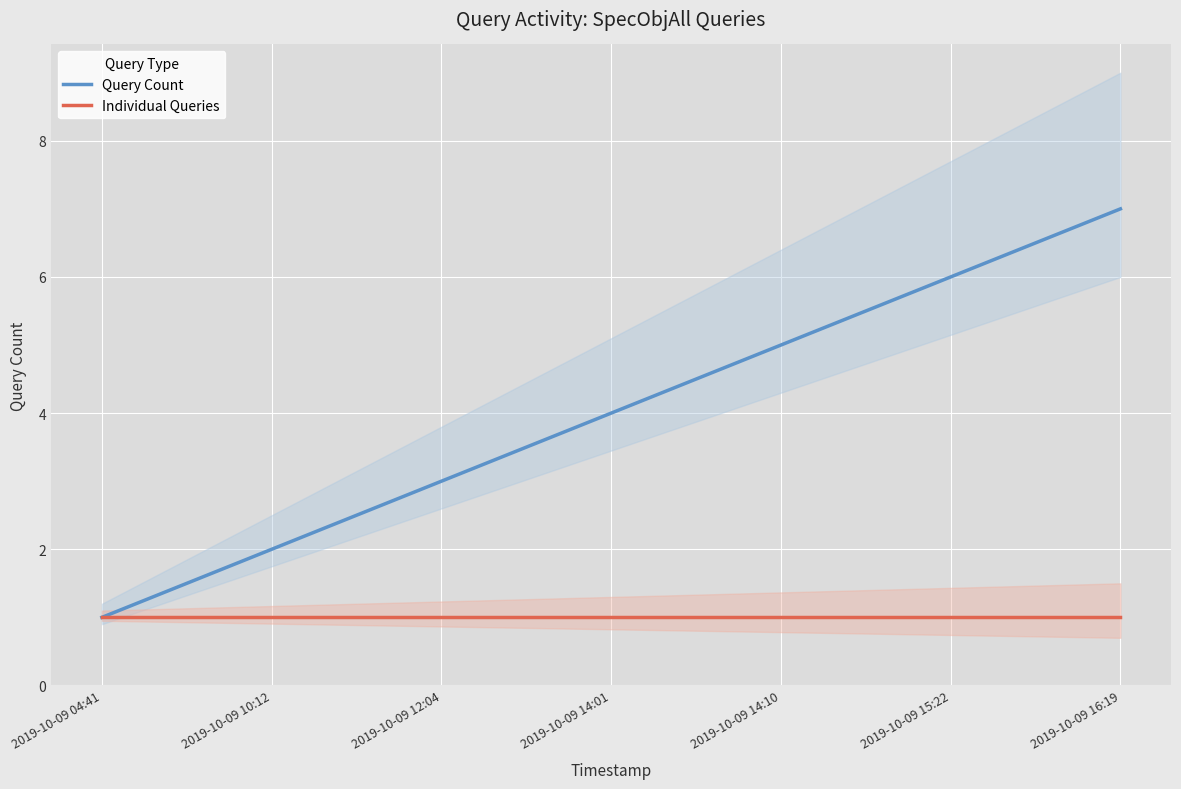

Which label corresponds to the largest value in the chart?

2019-10-09 16:19